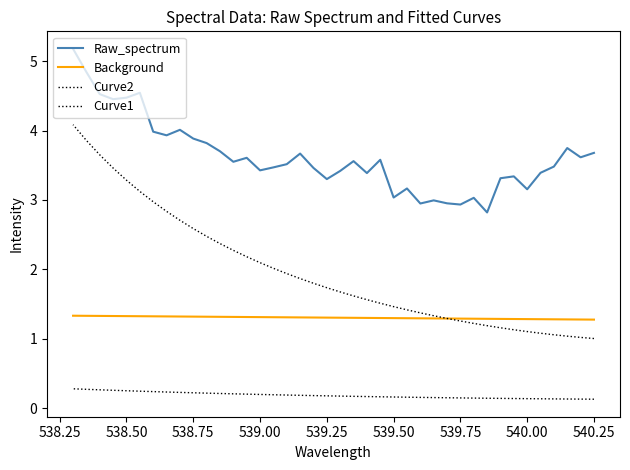

What are all the series names shown in the legend?

Raw_spectrum, Background, Curve2, Curve1